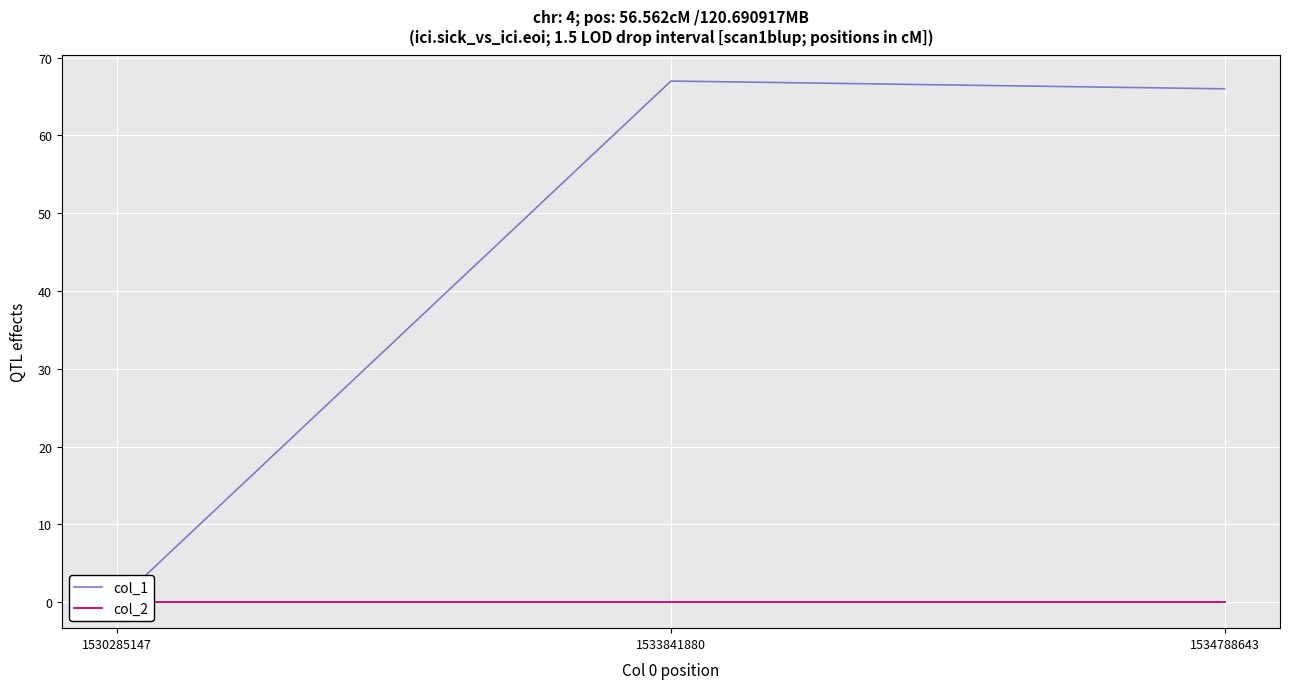

Reading right to left, transcribe all the data shown in this chart.

col_1: 66	67	0
col_2: 0	0	0